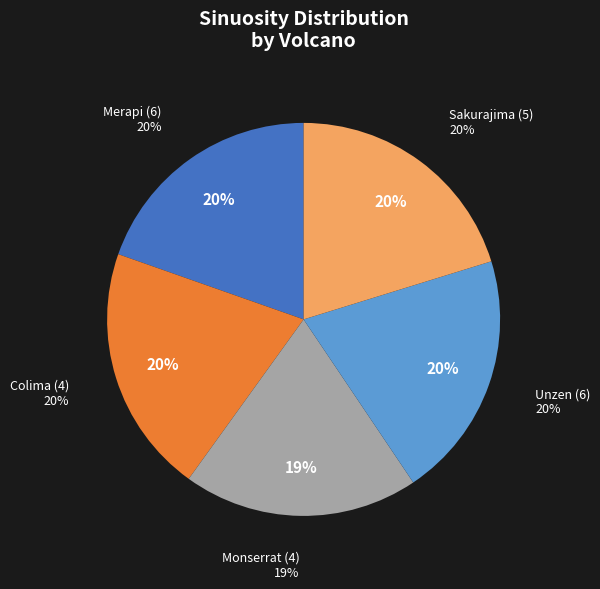

To the nearest percent, what is the difference between the largest and smallest slice percentages?

1%